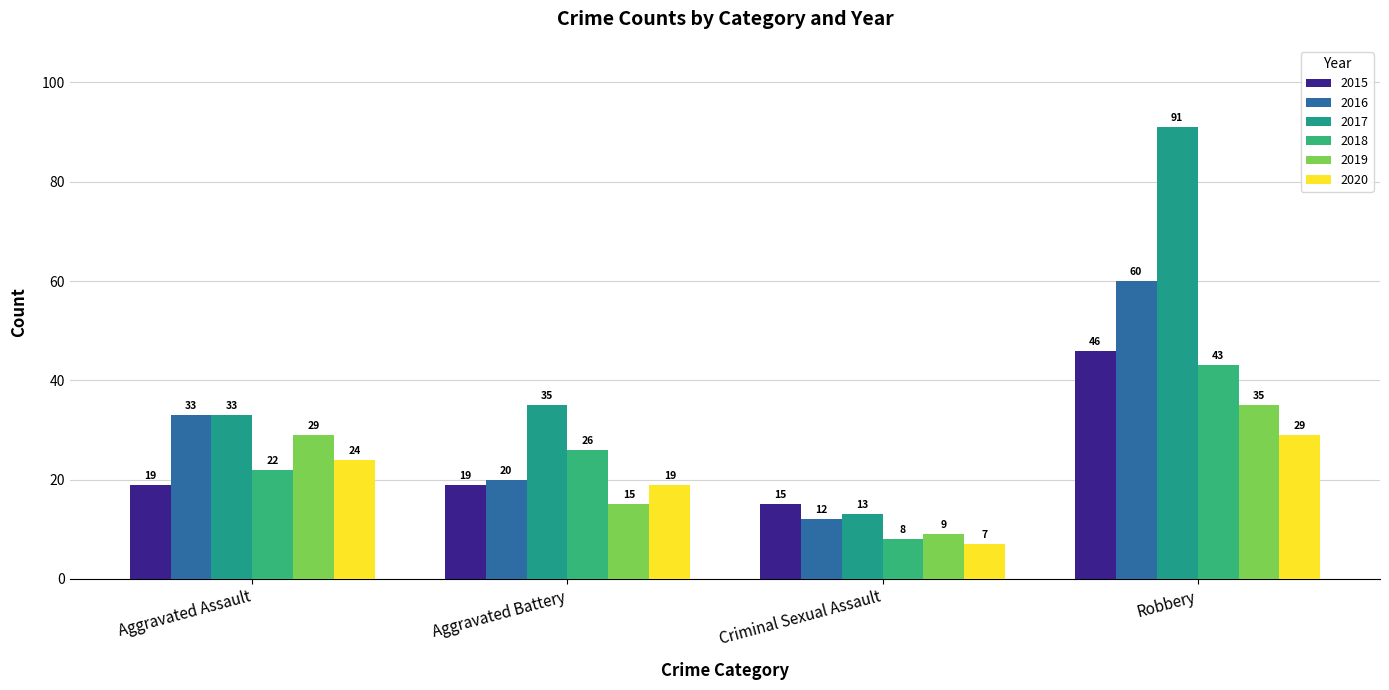

At which label does 2019 first exceed 29?

Robbery